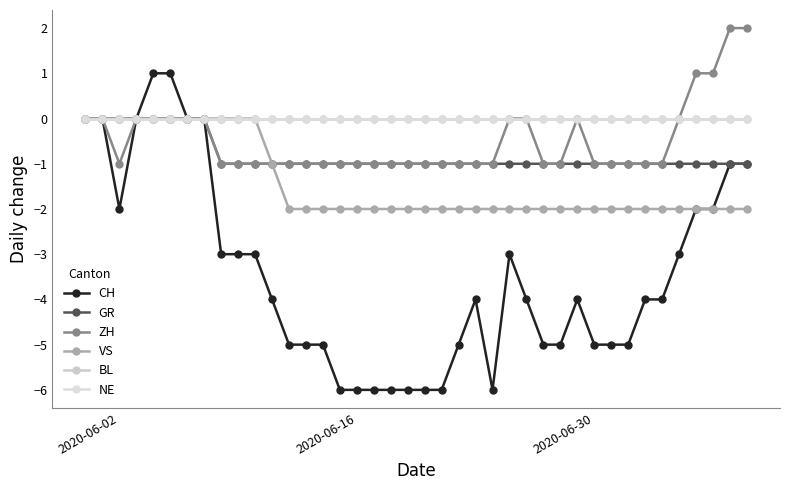

Does the chart have visible grid lines?

No